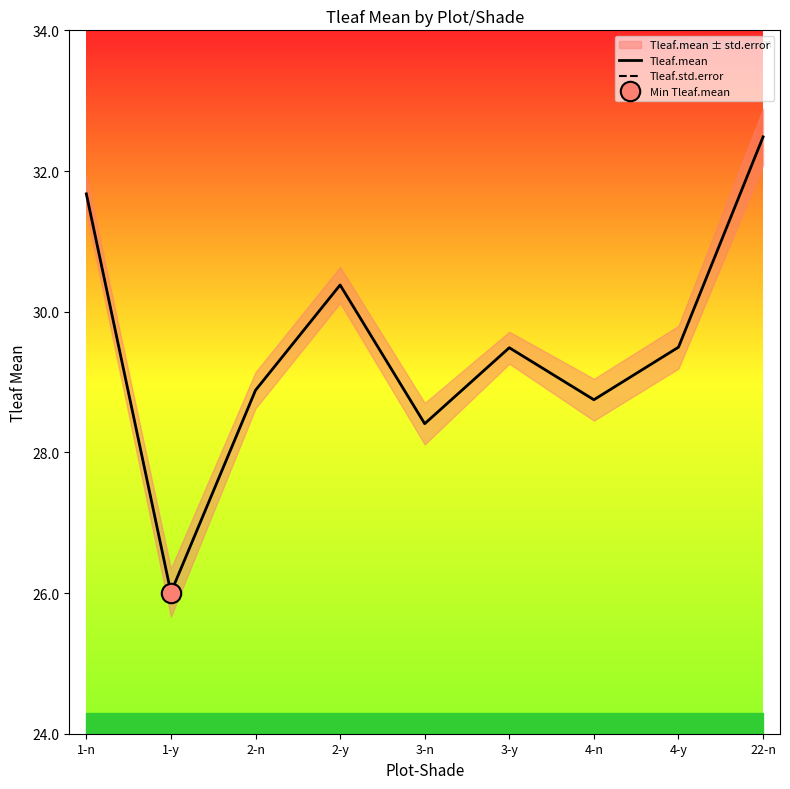

True or false: Tleaf.std.error and Tleaf.mean cross at least once.

False